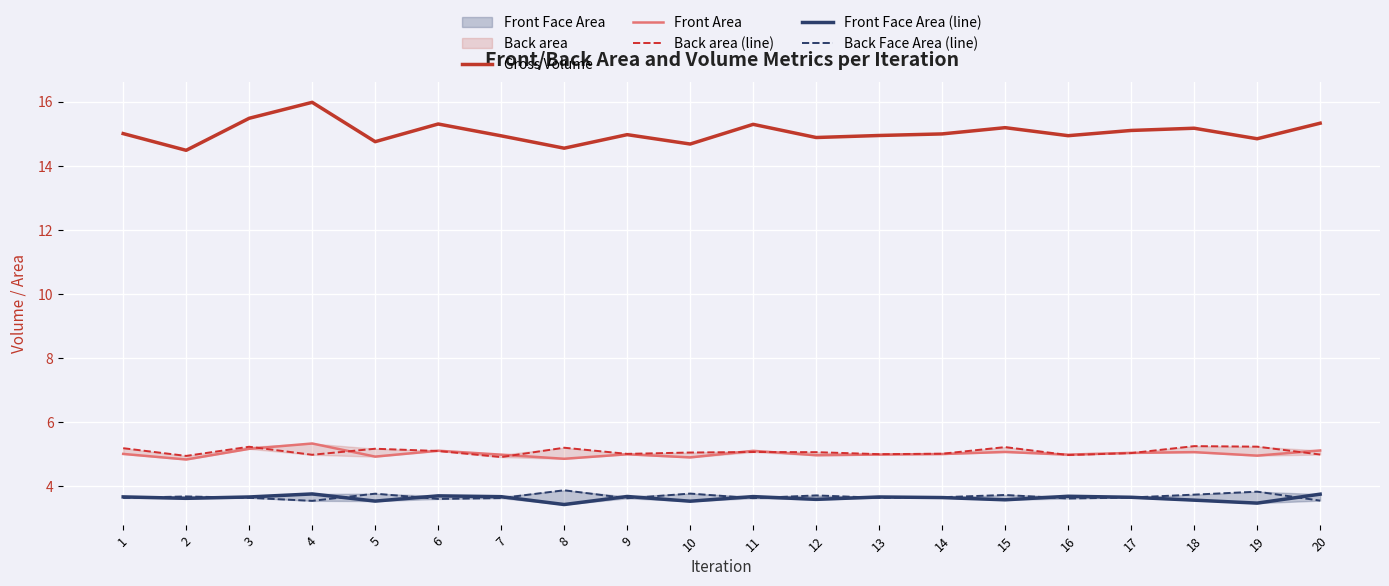

At which label does Front Area reach its peak?

4